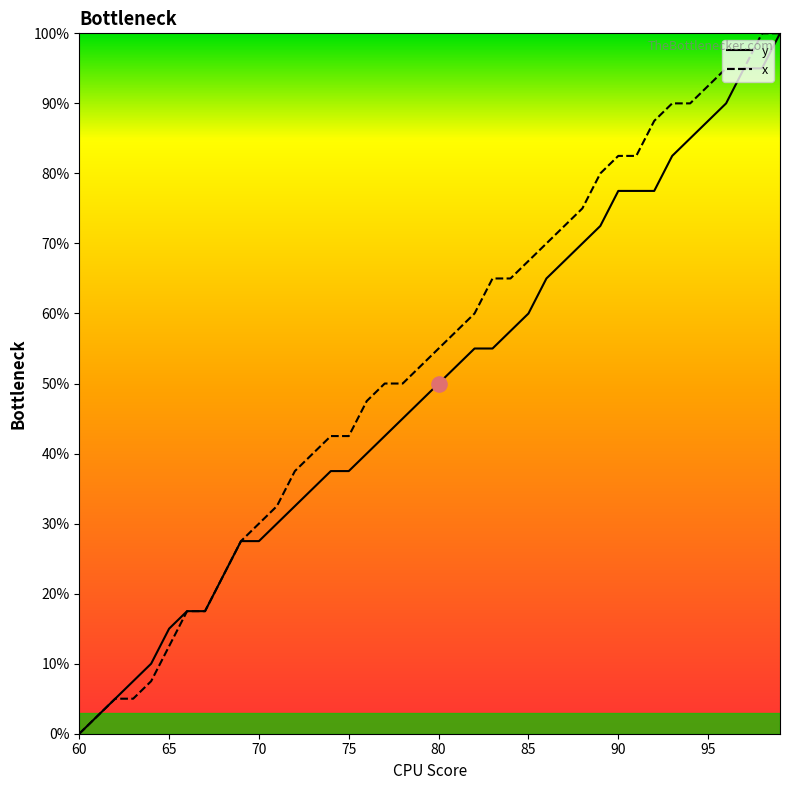

What is the highest value of the y series?

100.0